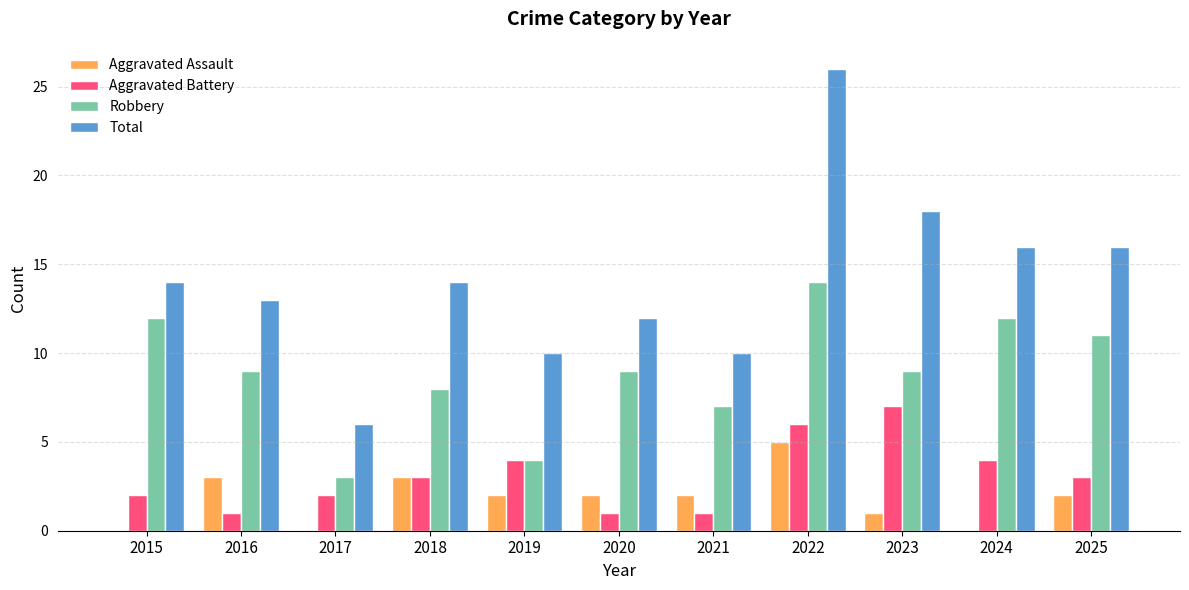

Which series has the widest spread of values?

Total